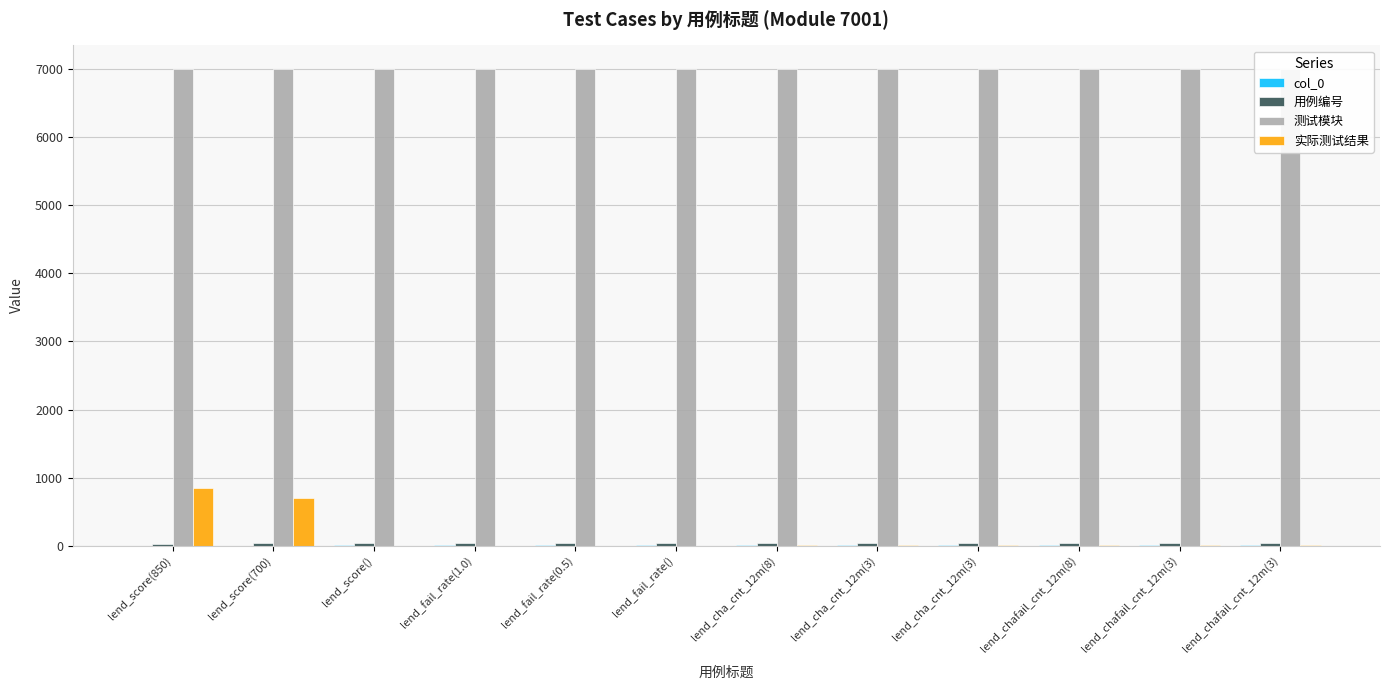

Reading left to right, list all the values displayed in this chart.

col_0: 0	1	2	3	4	5	6	7	8	9	10	11
用例编号: 31	32	33	34	35	36	37	38	39	42	43	44
测试模块: 7001	7001	7001	7001	7001	7001	7001	7001	7001	7001	7001	7001
实际测试结果: 850	700	0	1	0	0	8	3	3	8	3	3